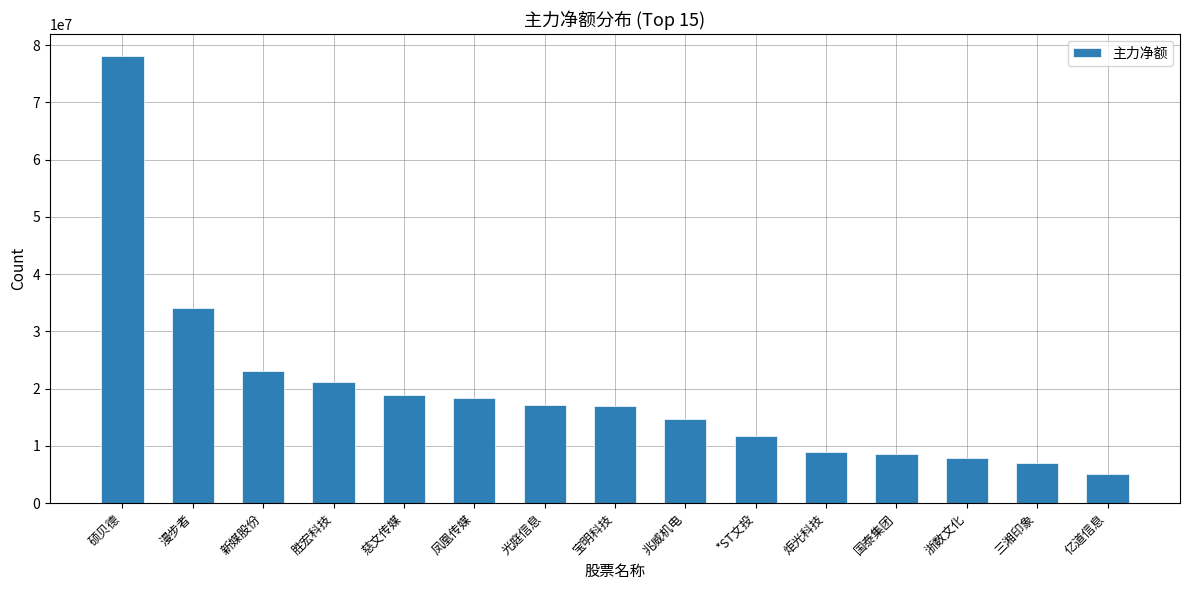

Where is the data nearest to the value 41582475?

漫步者